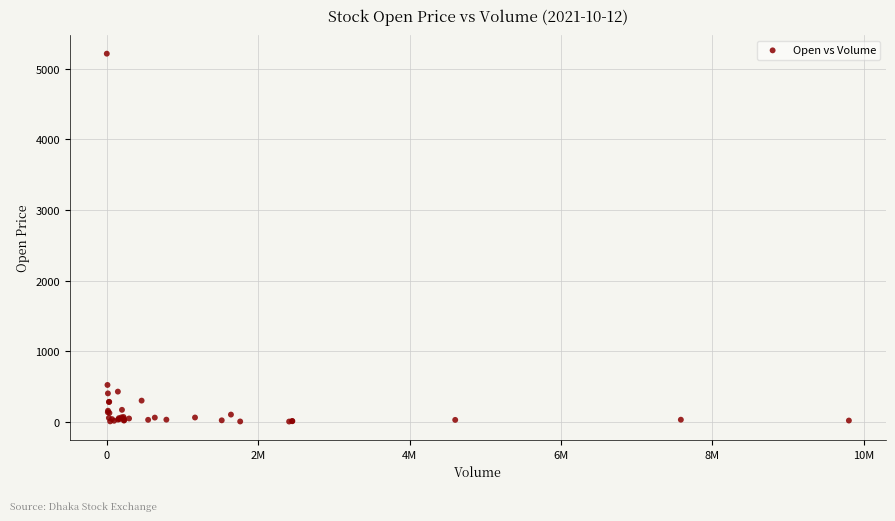

What Y value in the scatter plot is closest to 2608?

524.0